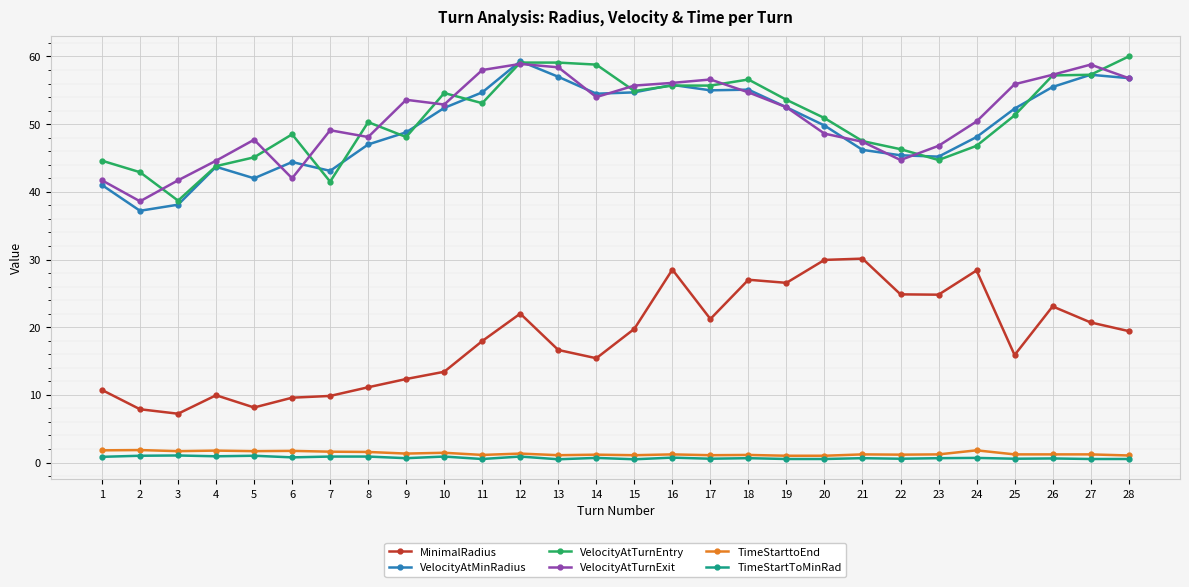

Between 10 and 26, which series saw the biggest shift?

MinimalRadius